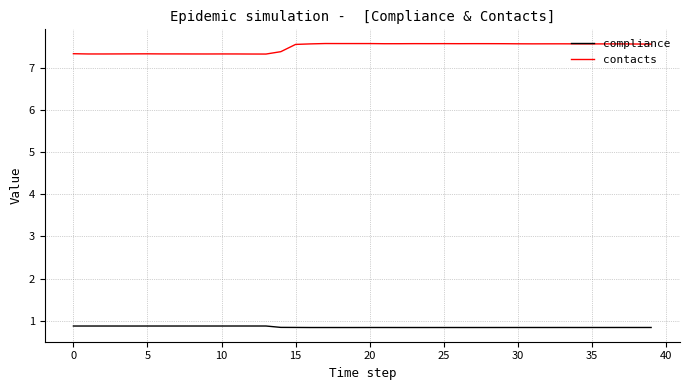

Rank the series by their average value, from highest to lowest.

contacts, compliance